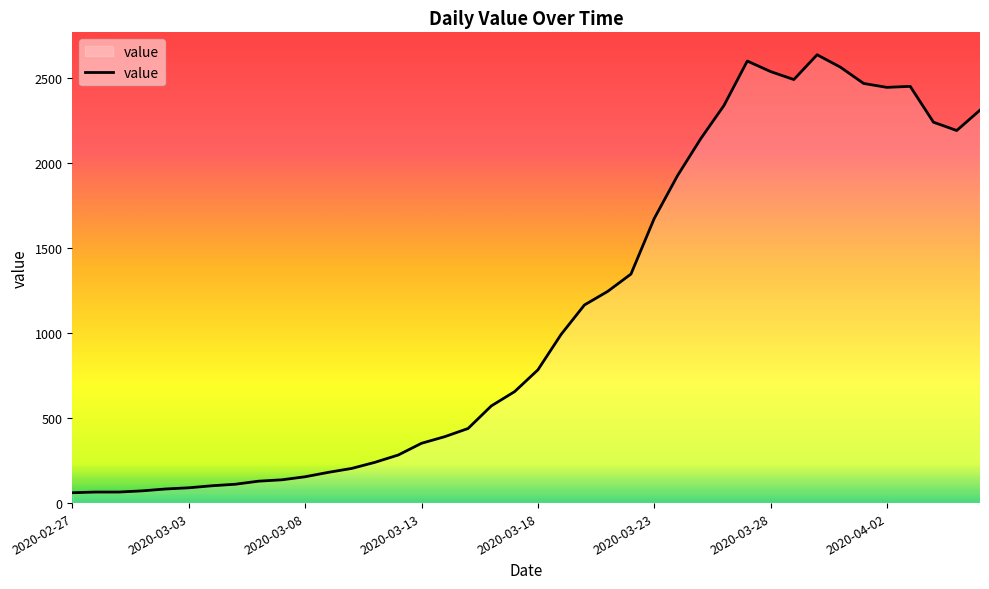

What is the difference between the maximum and minimum values?

2578